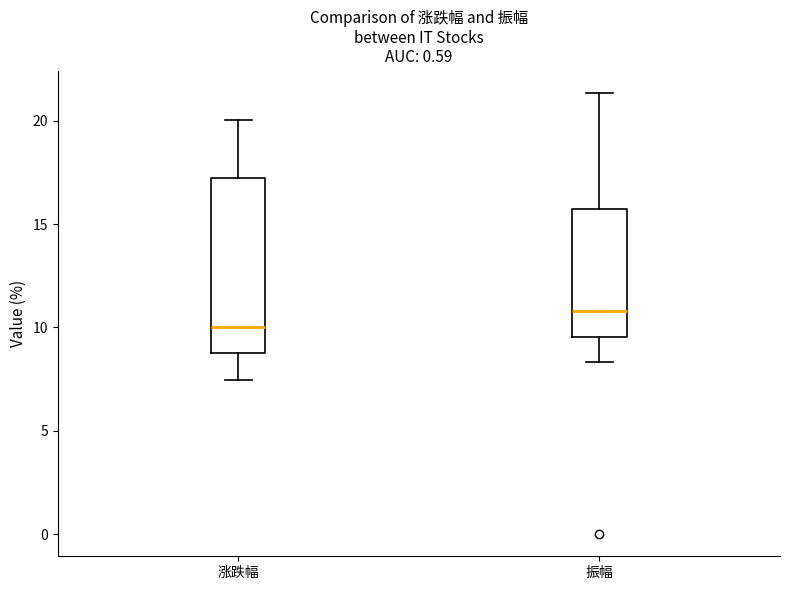

Reading left to right, transcribe this box plot: for each box, give where its median line is, the range the box spans, and where its two whiskers end, as read against the y-axis. The values are not printed on the chart, so give them approximately, as read against the axis.

涨跌幅: median 10.0, box 9.0 to 17.5, whiskers 7.5 to 20.0
振幅: median 11.0, box 9.5 to 15.5, whiskers 8.5 to 21.5